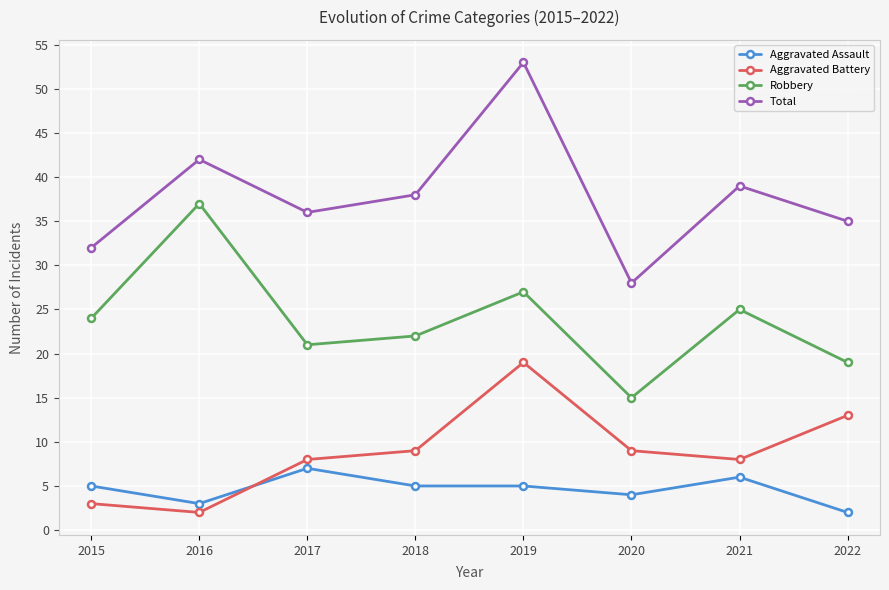

At how many categories does at least one series exceed 16?

8